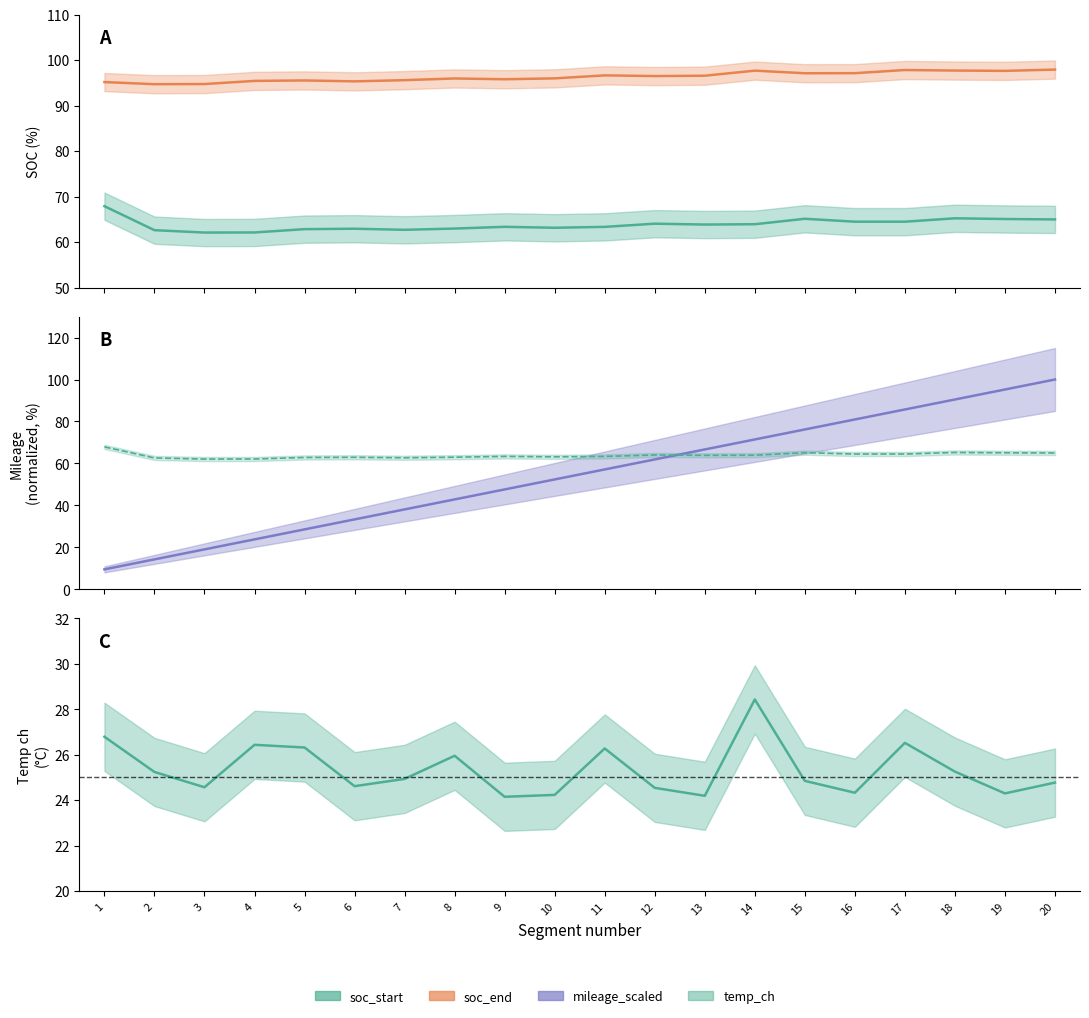

Which category has the lowest value in the mileage_scaled series?

1